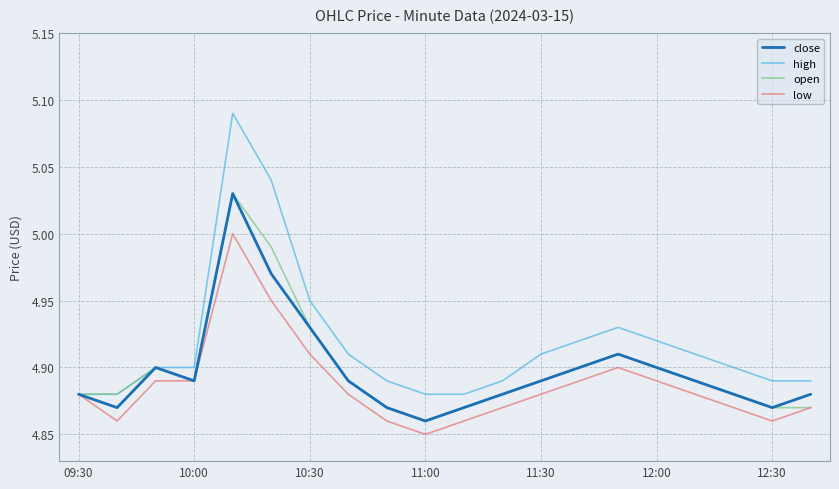

Which series has the widest spread of values?

high